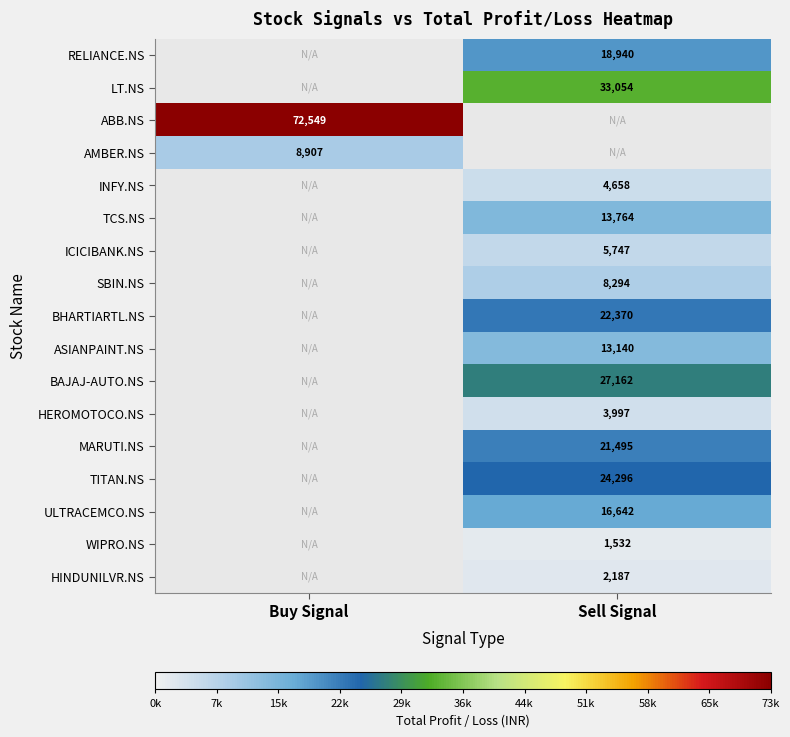

What is the smallest value displayed?

1532.2